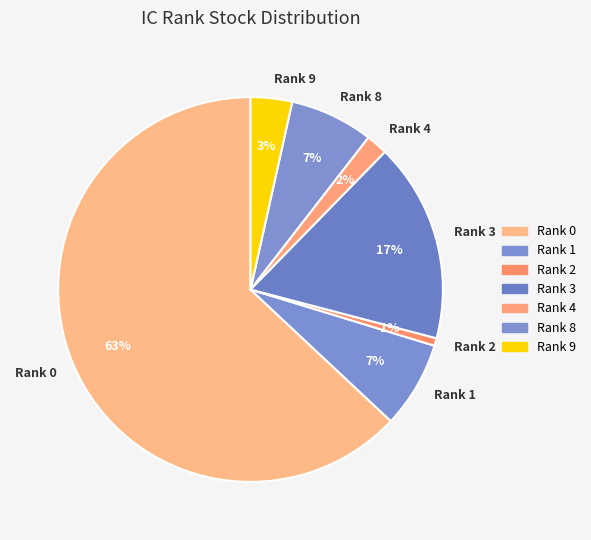

Which category has the smallest portion of the pie?

Rank 2